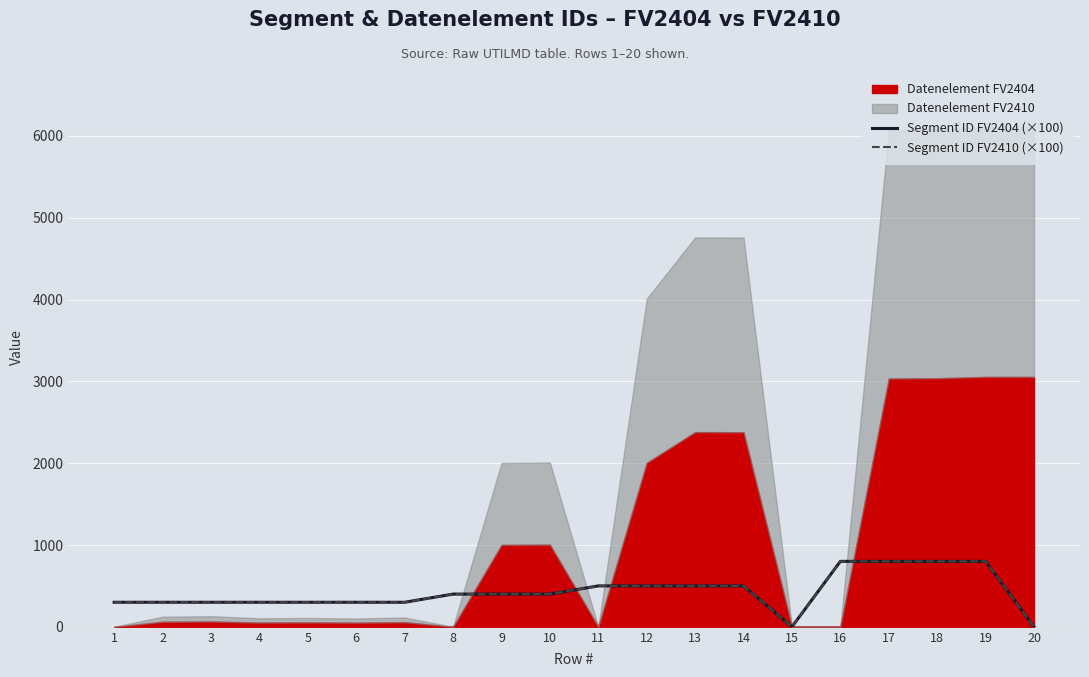

Rank the categories by Segment ID FV2410 (×100) value from lowest to highest.

15, 20, 1, 2, 3, 4, 5, 6, 7, 8, 9, 10, 11, 12, 13, 14, 16, 17, 18, 19